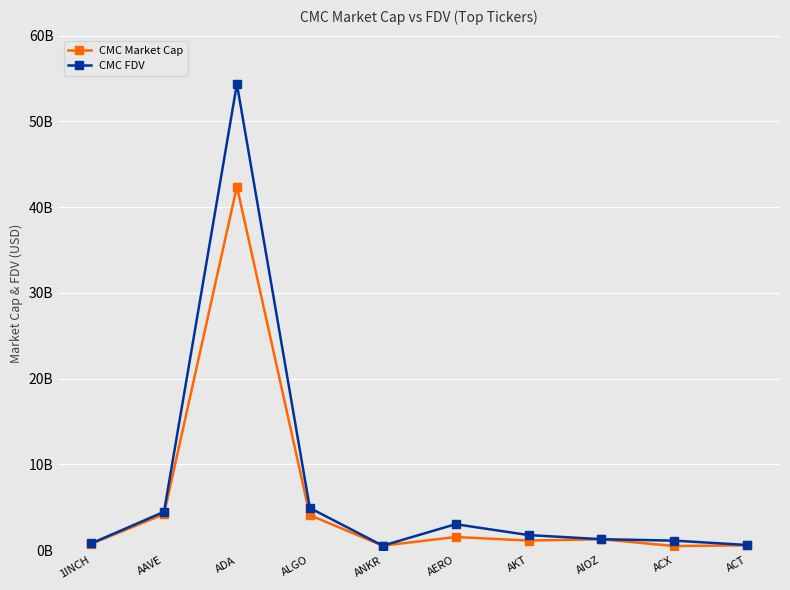

Which series has the widest spread of values?

CMC FDV